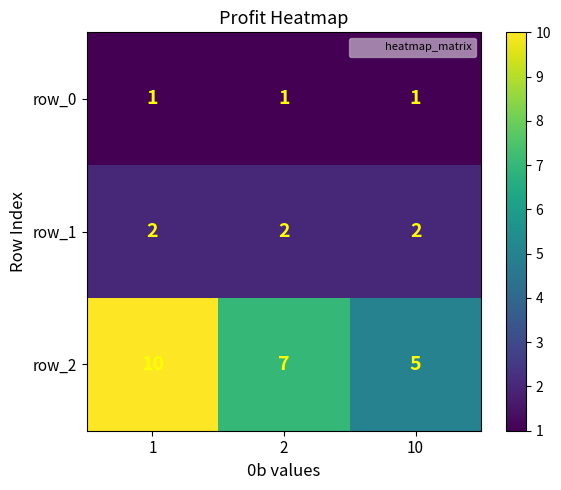

Reading left to right, list all the values displayed in this chart.

row_0: 1	1	1
row_1: 2	2	2
row_2: 10	7	5